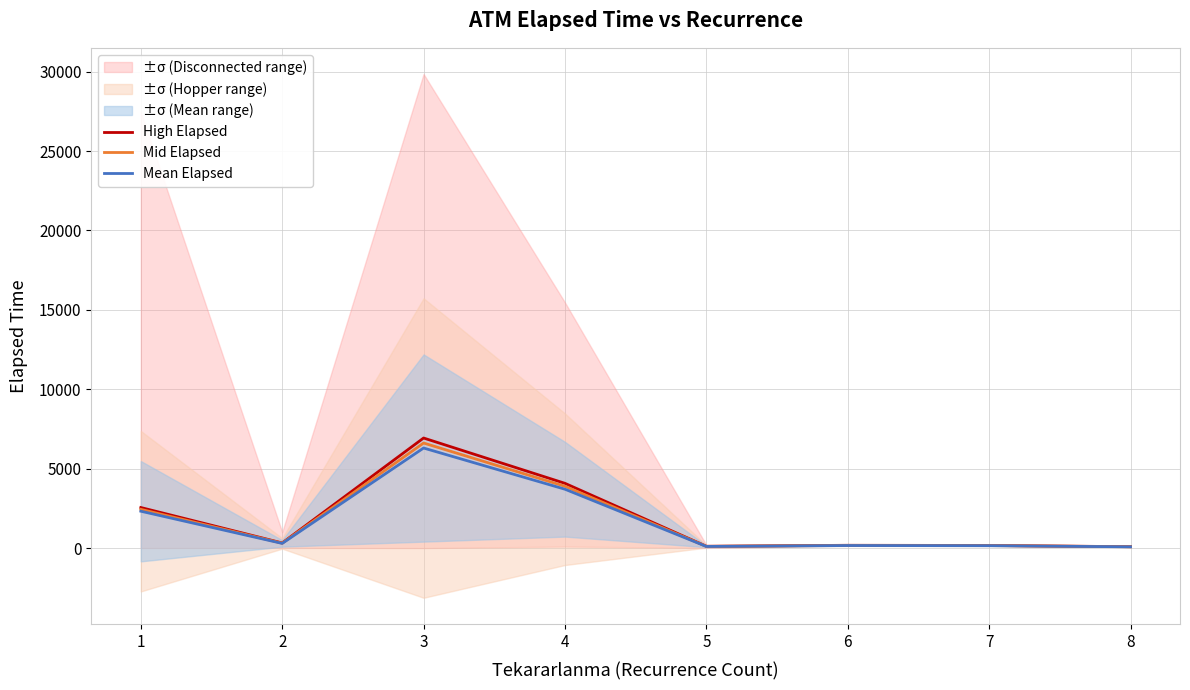

Which has a higher value, 8 or 3?

3